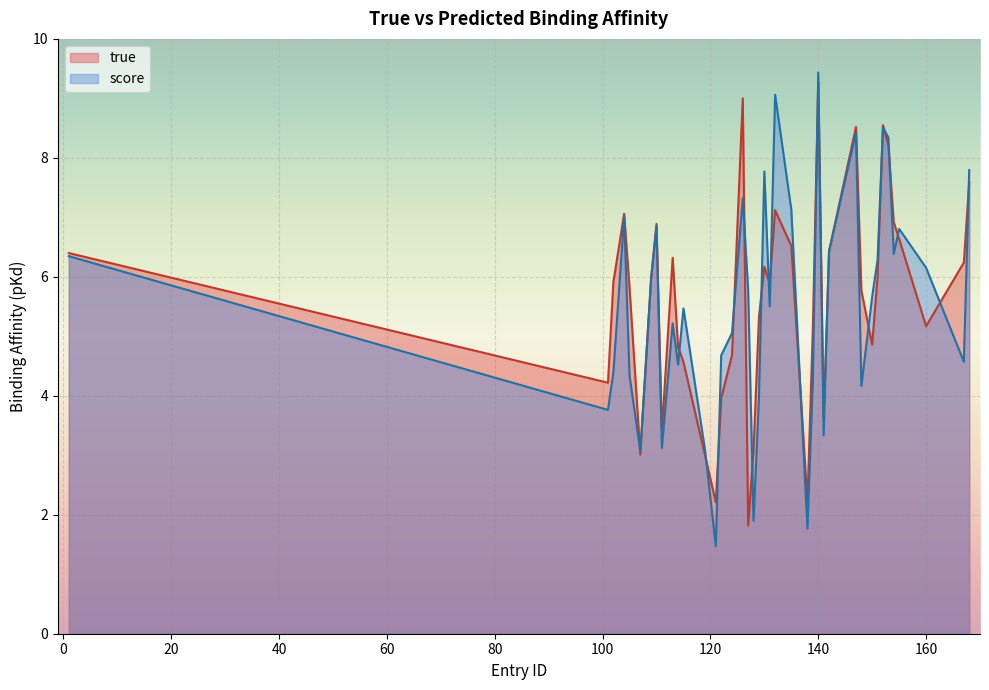

At which category is the sum across all series the highest?

140